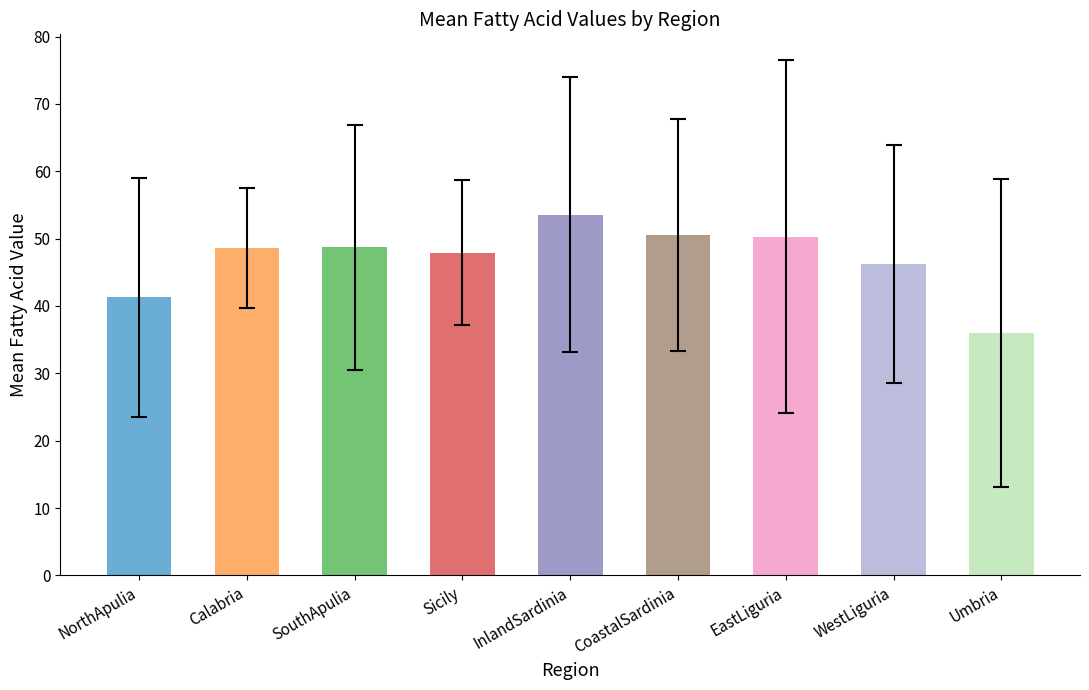

What position from the left is Calabria?

2